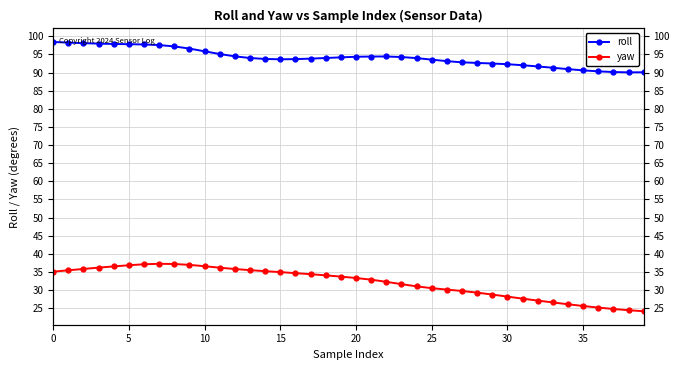

What is the difference between the maximum and minimum values in the yaw series?

13.1